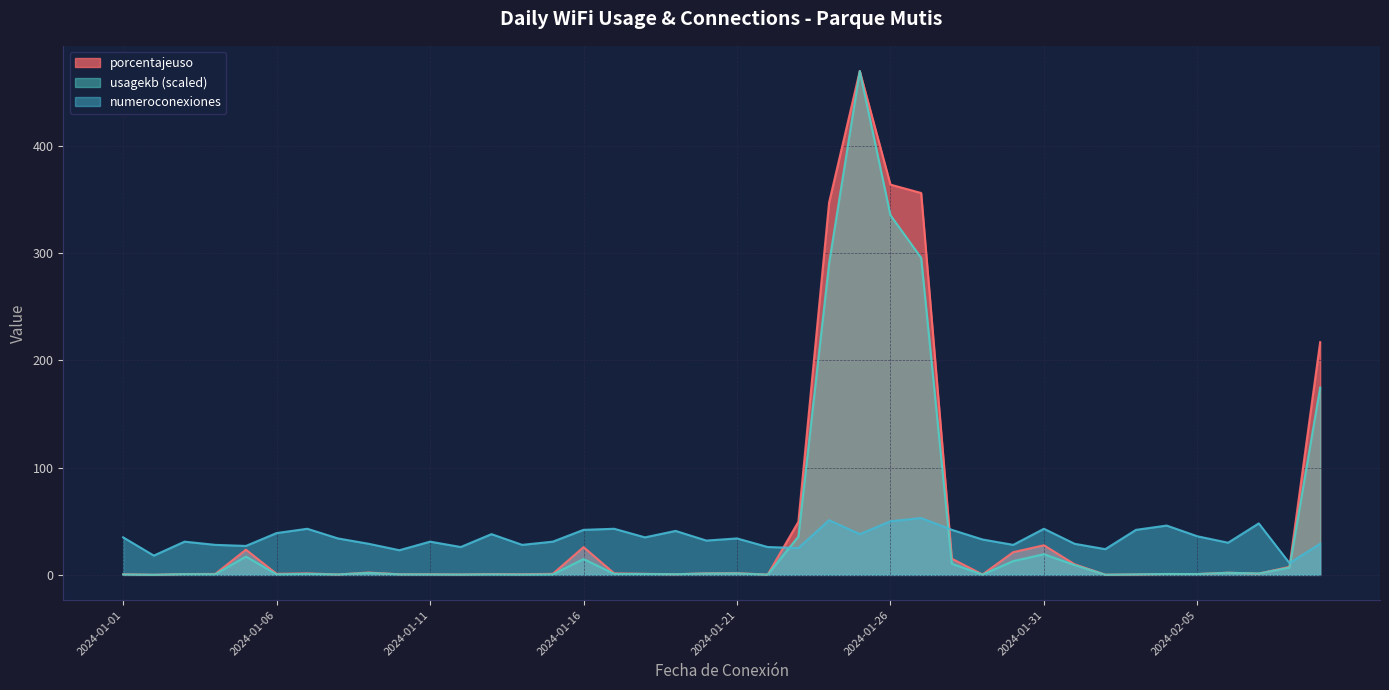

True or false: numeroconexiones has more than 0 interior local peaks.

True